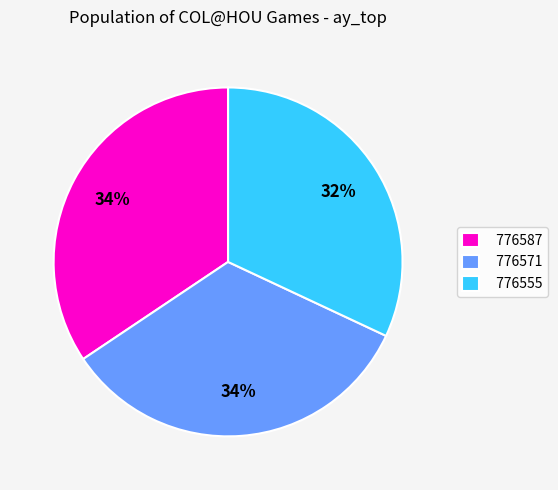

Does any single category account for the majority?

No